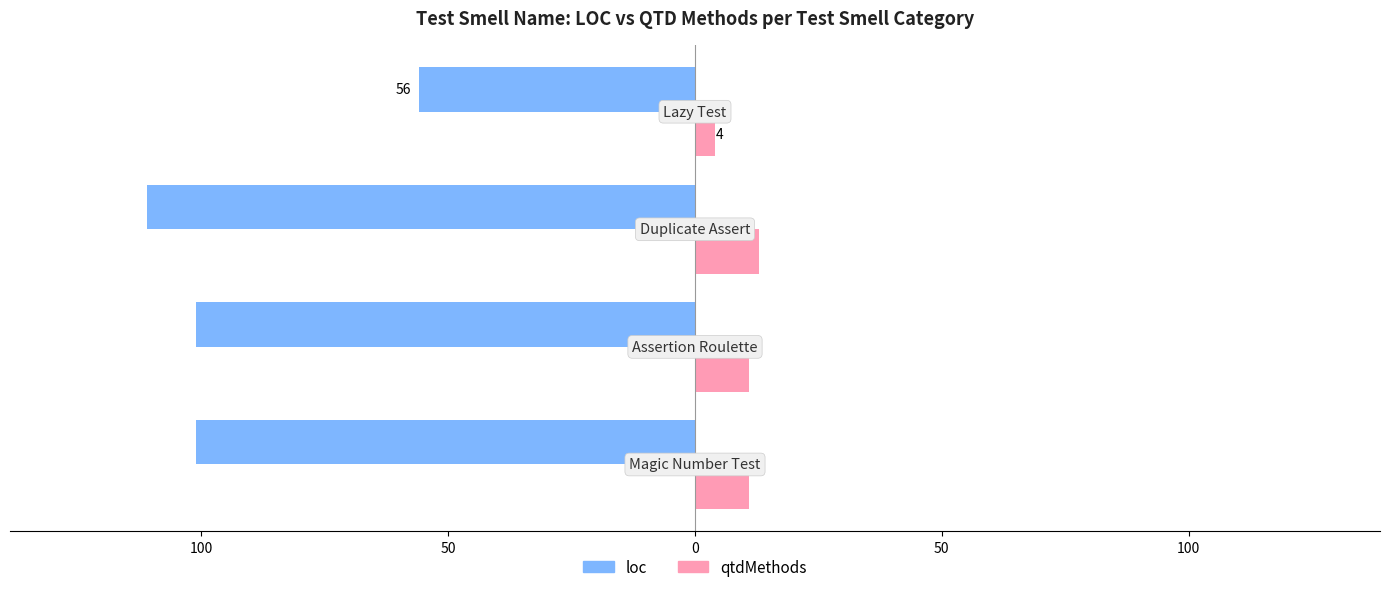

Reading right to left, extract all data points from this chart.

loc: -56	-111	-101	-101
qtdMethods: 4	13	11	11